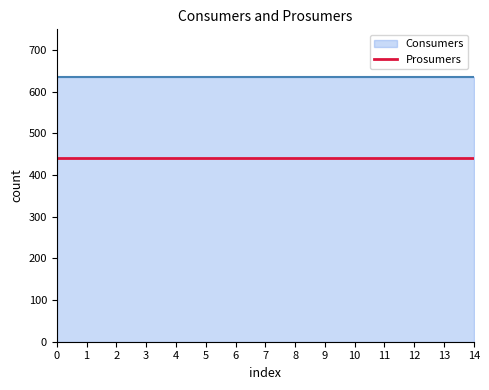

Read the Consumers value at 10.

635